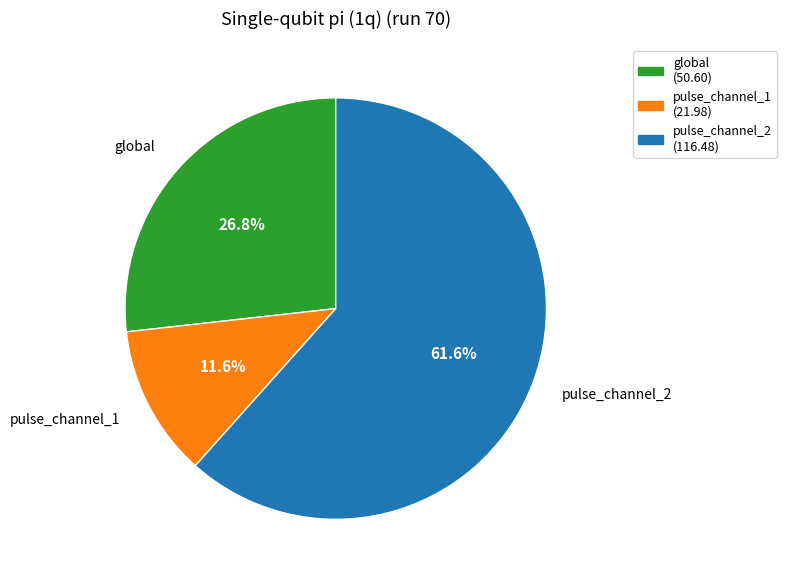

Is the sum of pulse_channel_2 and pulse_channel_1 greater than half?

Yes